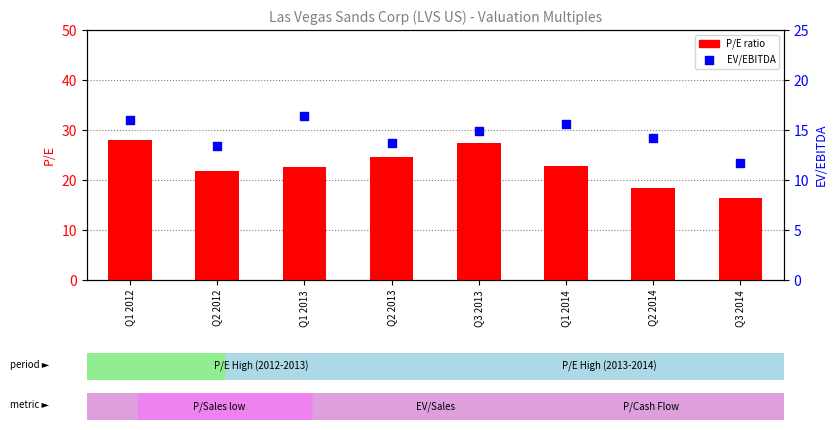

What are all the series names shown in the legend?

P/E, EV/EBITDA